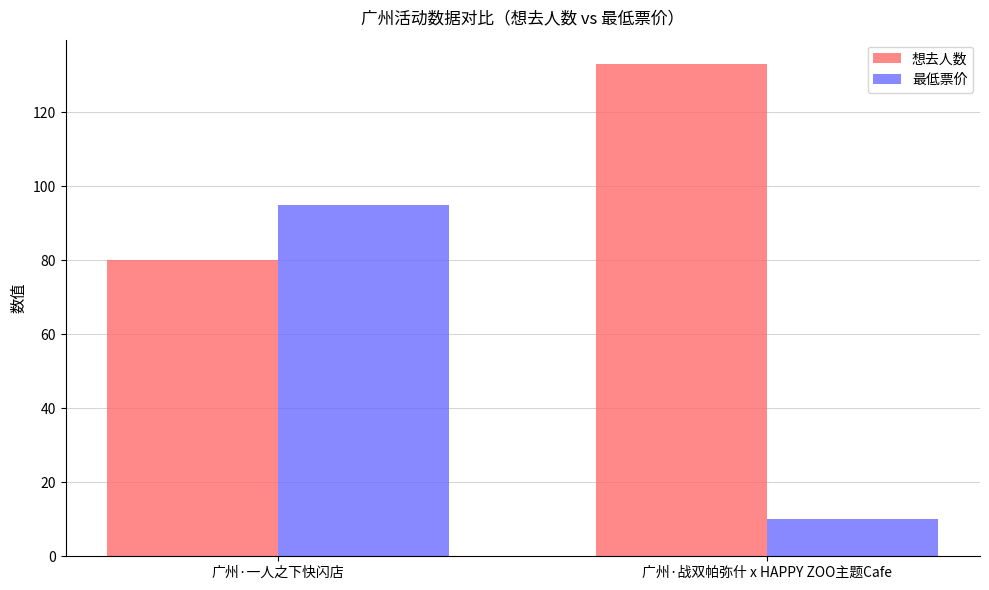

Does the chart contain any negative values?

No